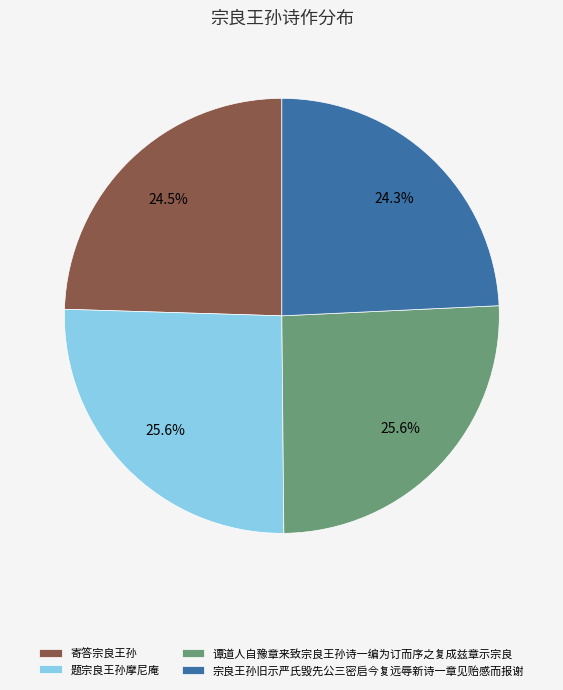

To the nearest percent, what percentage of the pie is 宗良王孙旧示严氏毁先公三密启今复远辱新诗一章见贻感而报谢?

24%